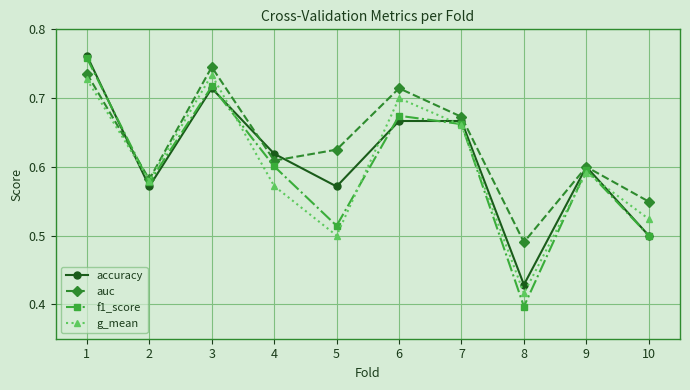

How many times do f1_score and auc cross each other?

1